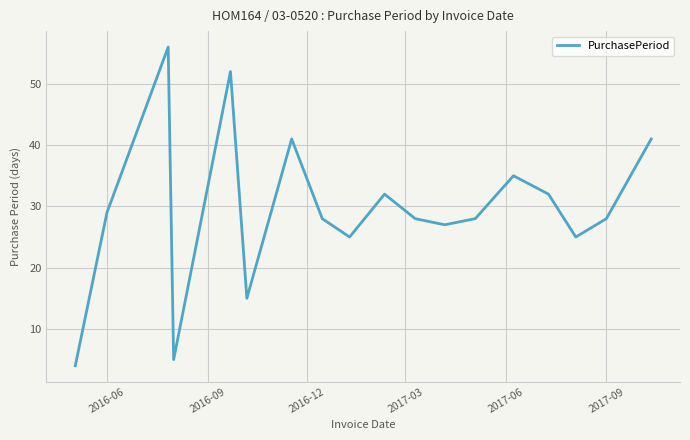

What is the difference between the maximum and minimum values?

52